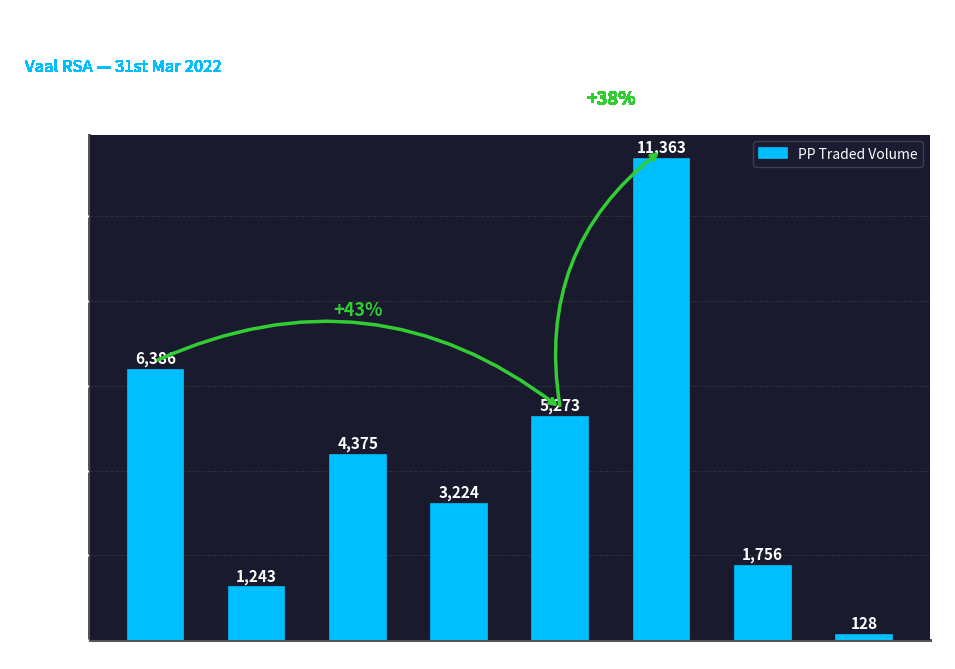

Are the bars grouped side by side (vs. stacked)?

No